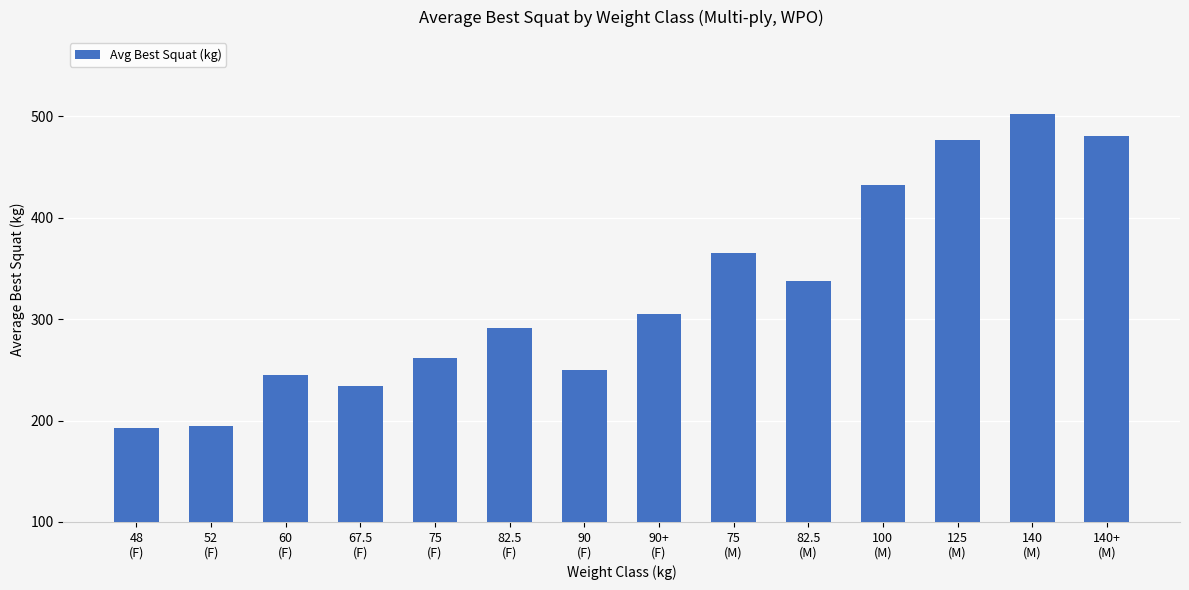

What is the smallest value displayed?

192.5